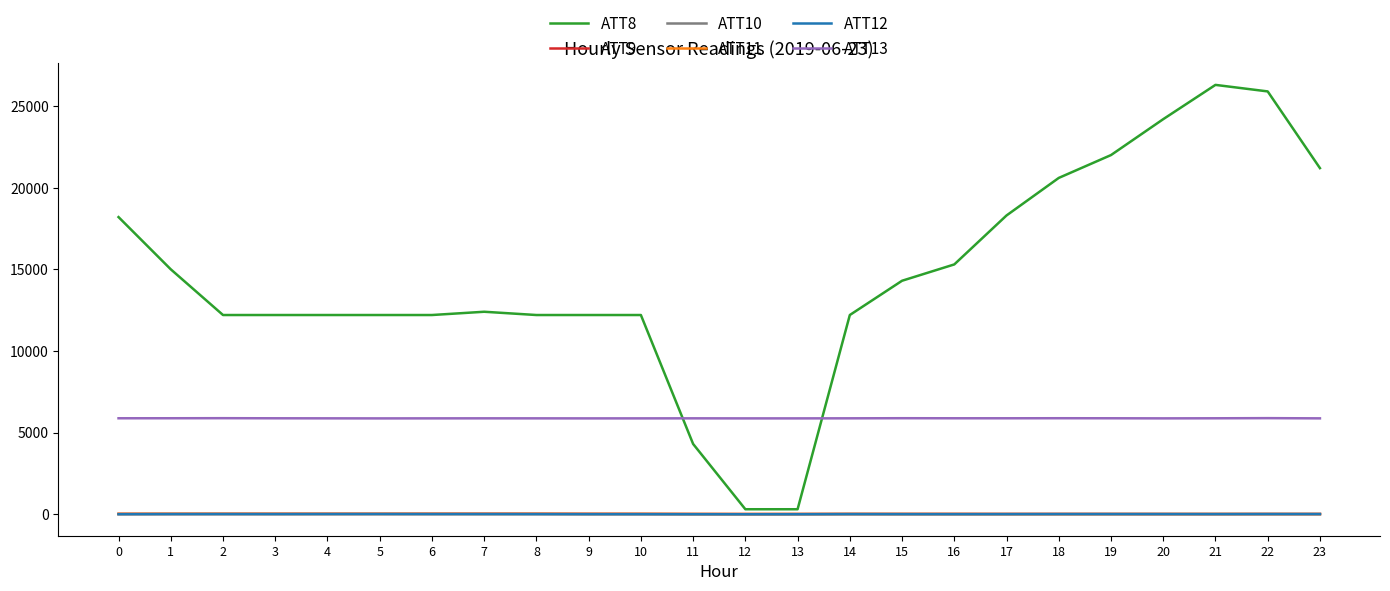

At how many categories does at least one series exceed 17382?

8